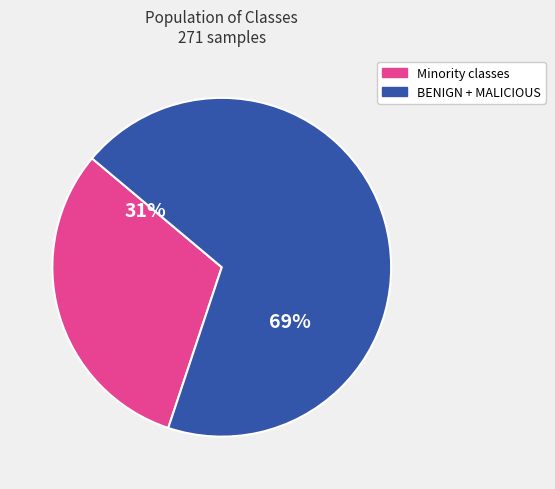

Does any single category account for the majority?

Yes